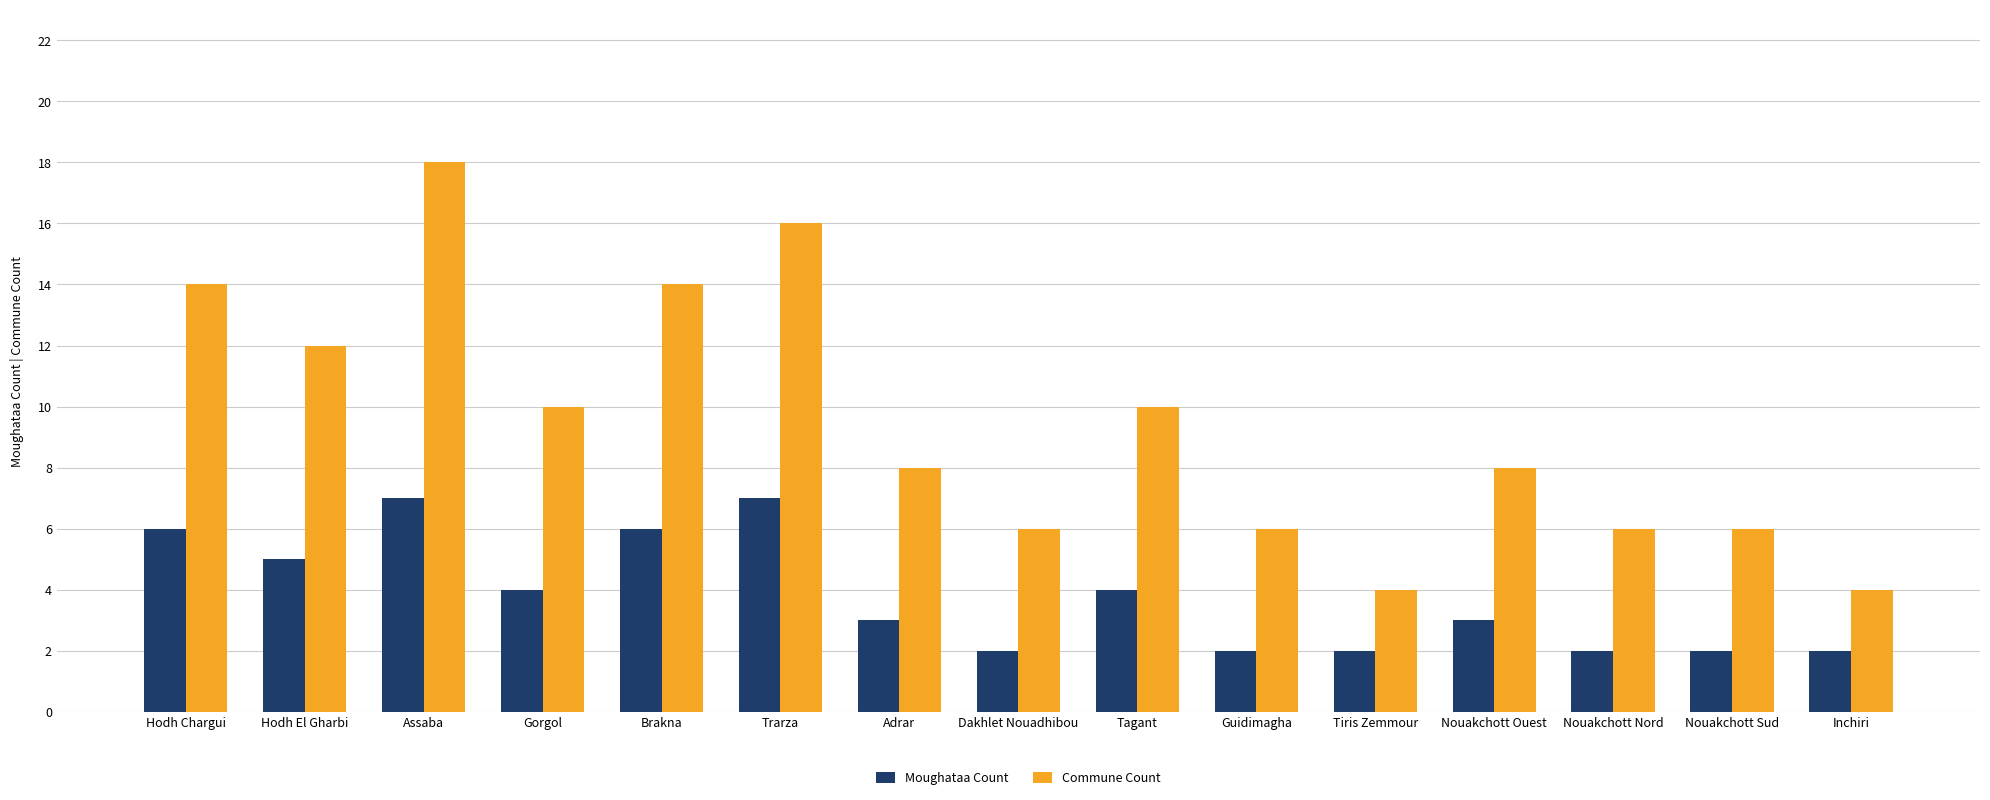

List the series in order of their peak value, lowest first.

Moughataa Count, Commune Count